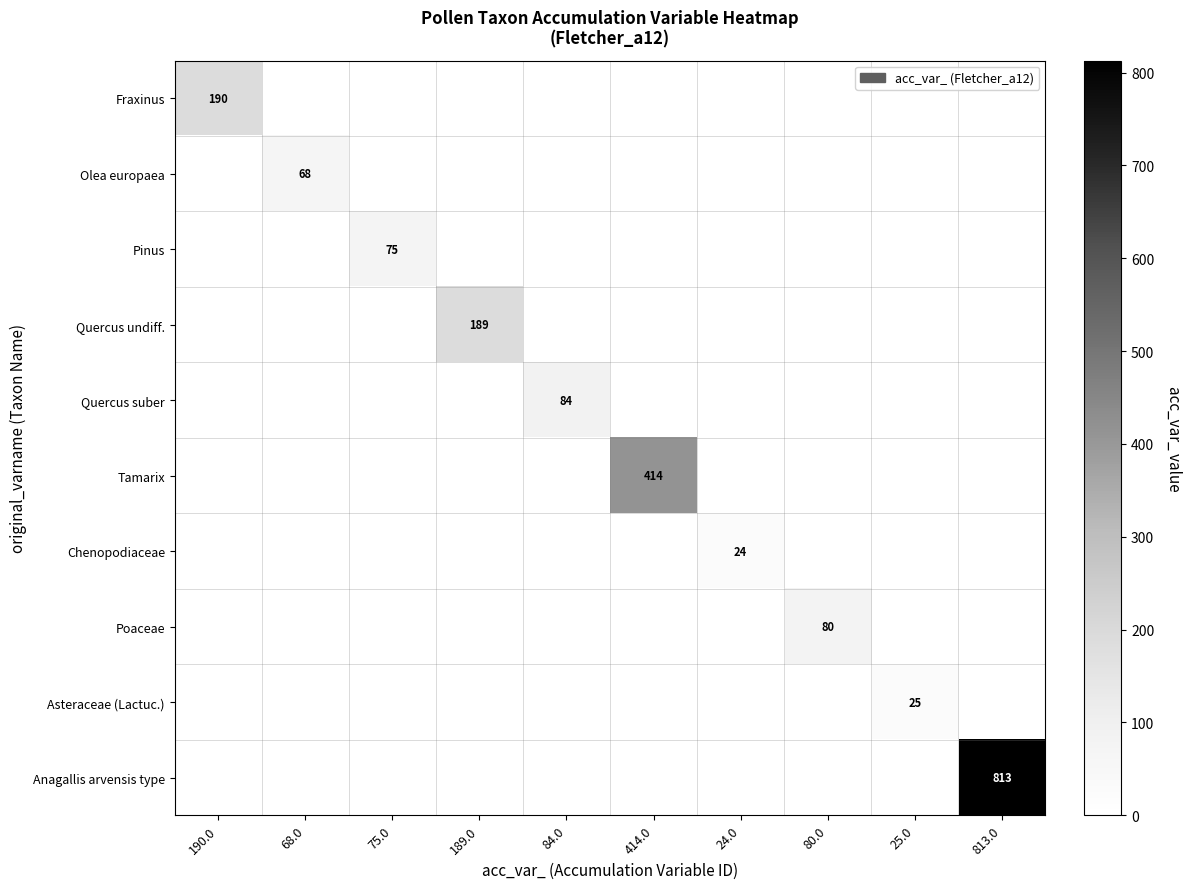

What is the maximum value shown in the chart?

813